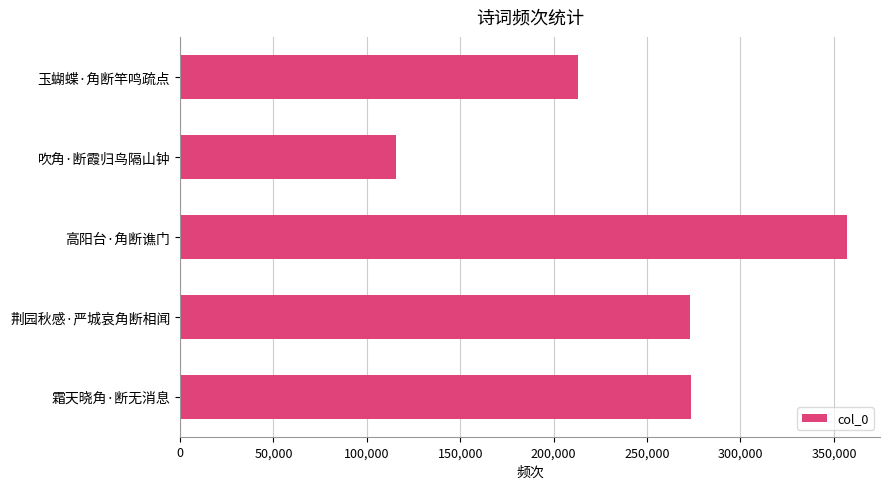

The chart shows a value of 547517 at 高阳台·角断谯门. True or false?

False